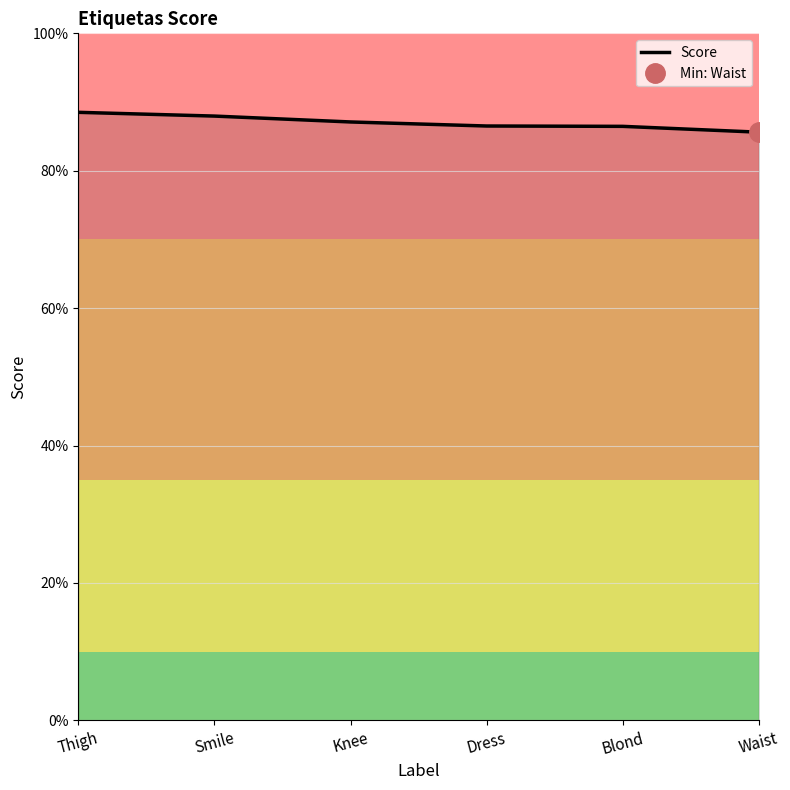

What is the maximum value shown in the chart?

0.9